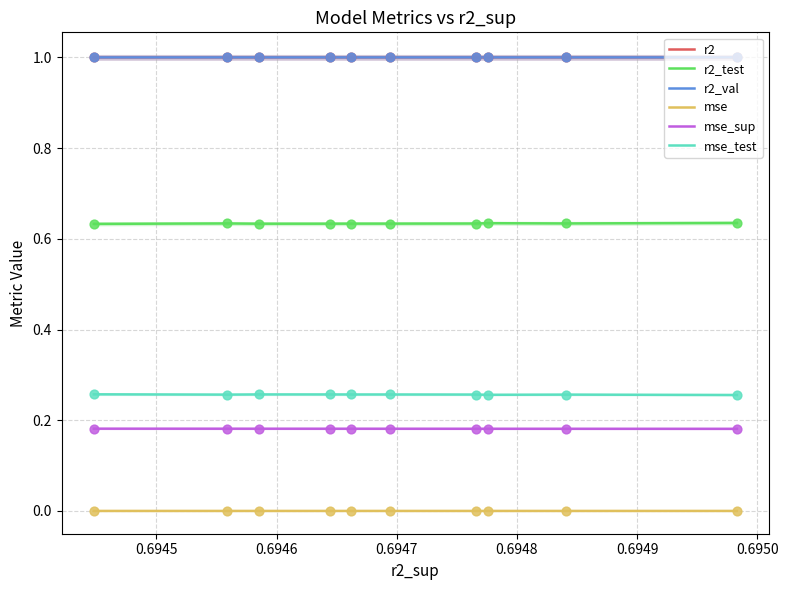

True or false: r2_test and r2_val cross at least once.

False